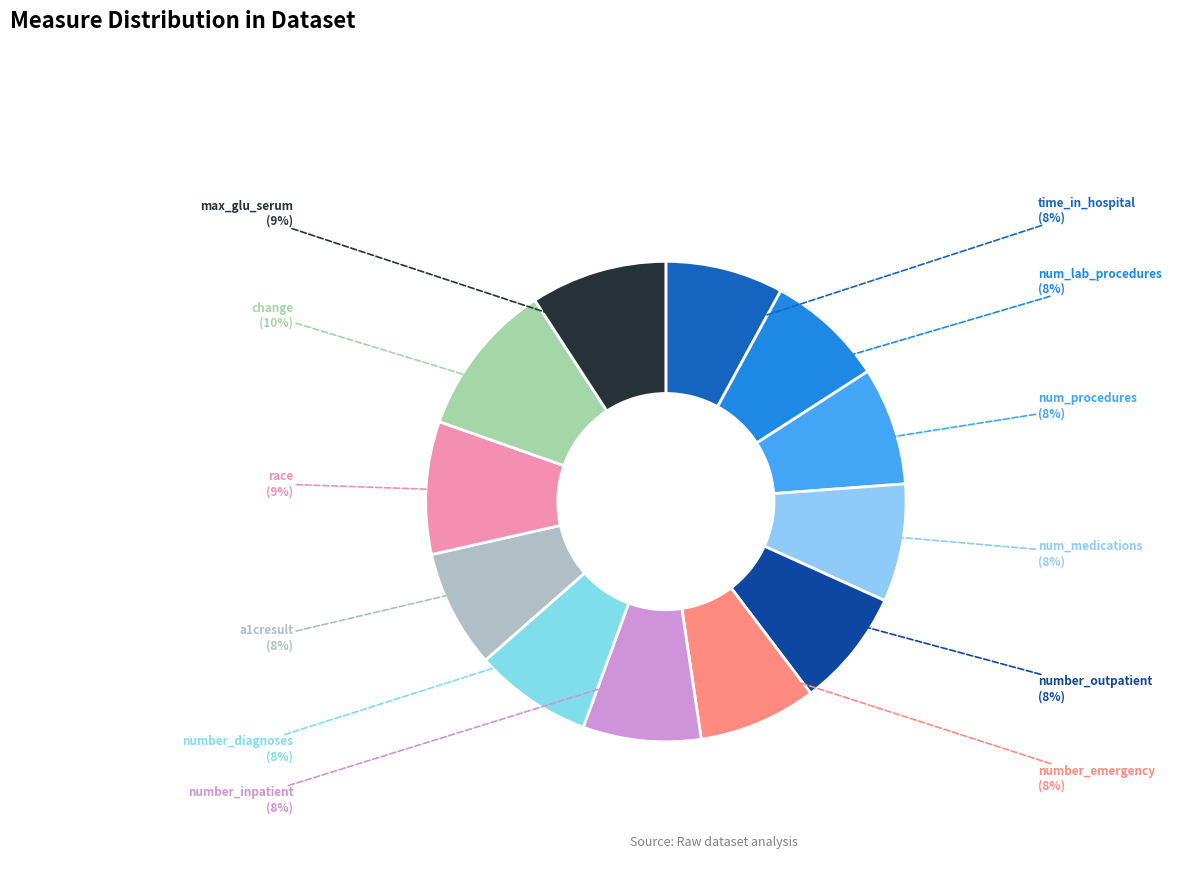

Count the number of slices in the pie.

12